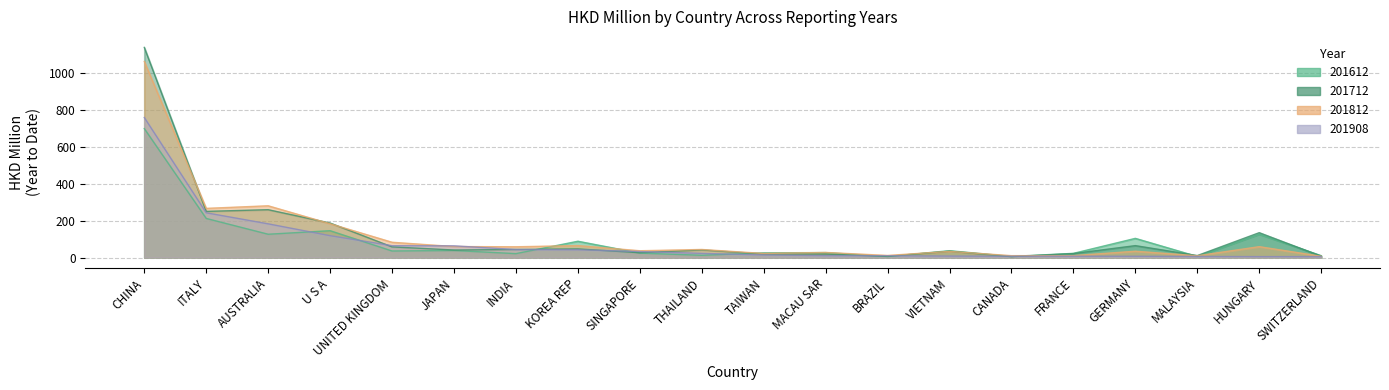

What is the difference between the 201812 values at MALAYSIA and SWITZERLAND?

2.8